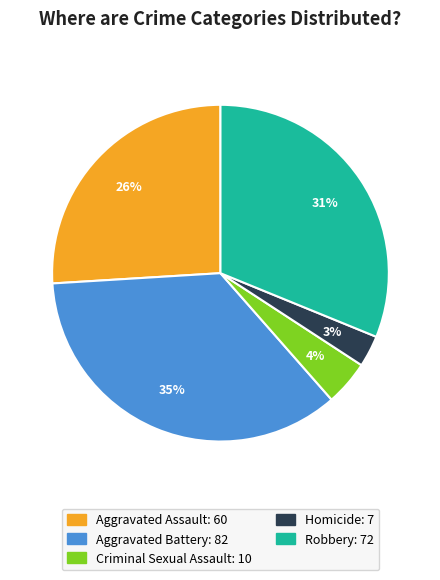

The Criminal Sexual Assault slice represents 4% of the pie. True or false?

True